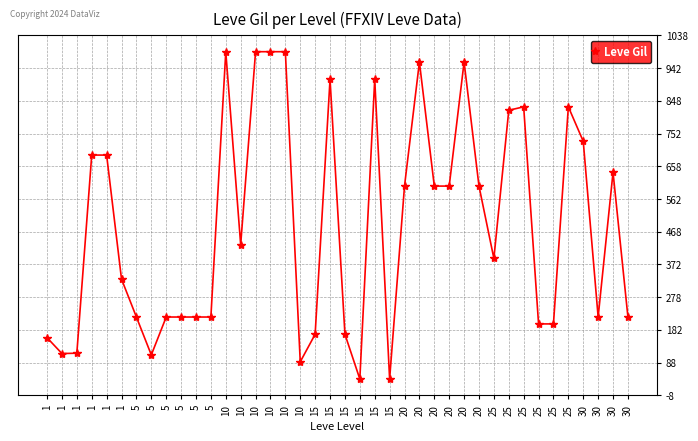

Reading left to right, extract all data points from this chart.

1=160	1=114	1=115	1=690	1=690	1=330	5=220	5=110	5=220	5=220	5=220	5=220	10=990	10=430	10=990	10=990	10=990	10=90	15=170	15=910	15=170	15=40	15=910	15=40	20=600	20=960	20=600	20=600	20=960	20=600	25=390	25=820	25=830	25=200	25=200	25=830	30=730	30=220	30=640	30=220